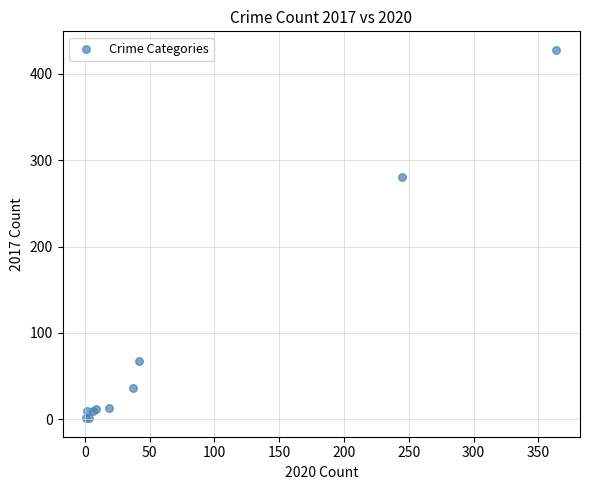

What Y value in the scatter plot is closest to 214?

280